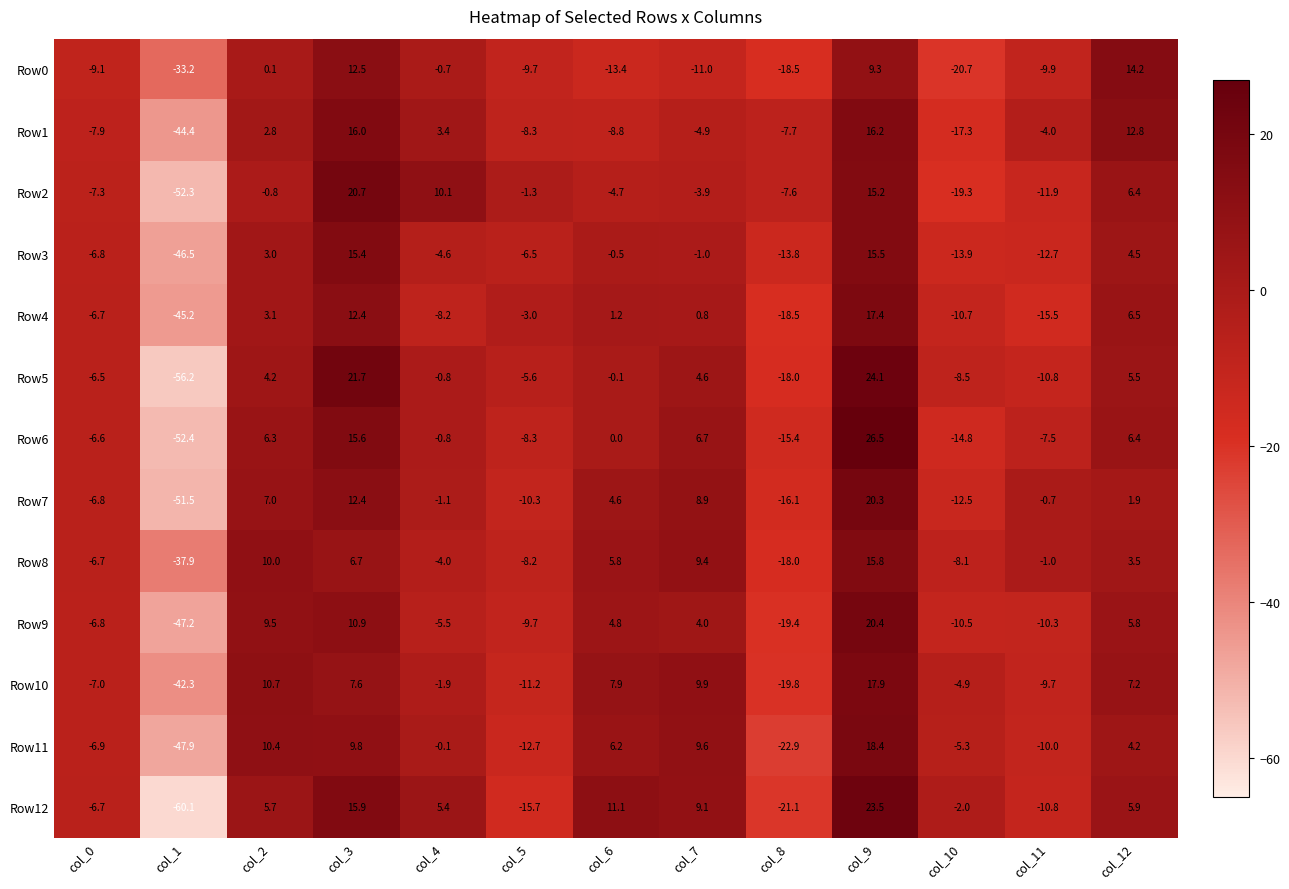

What is the difference between the maximum and minimum values in the Row5 series?

80.3